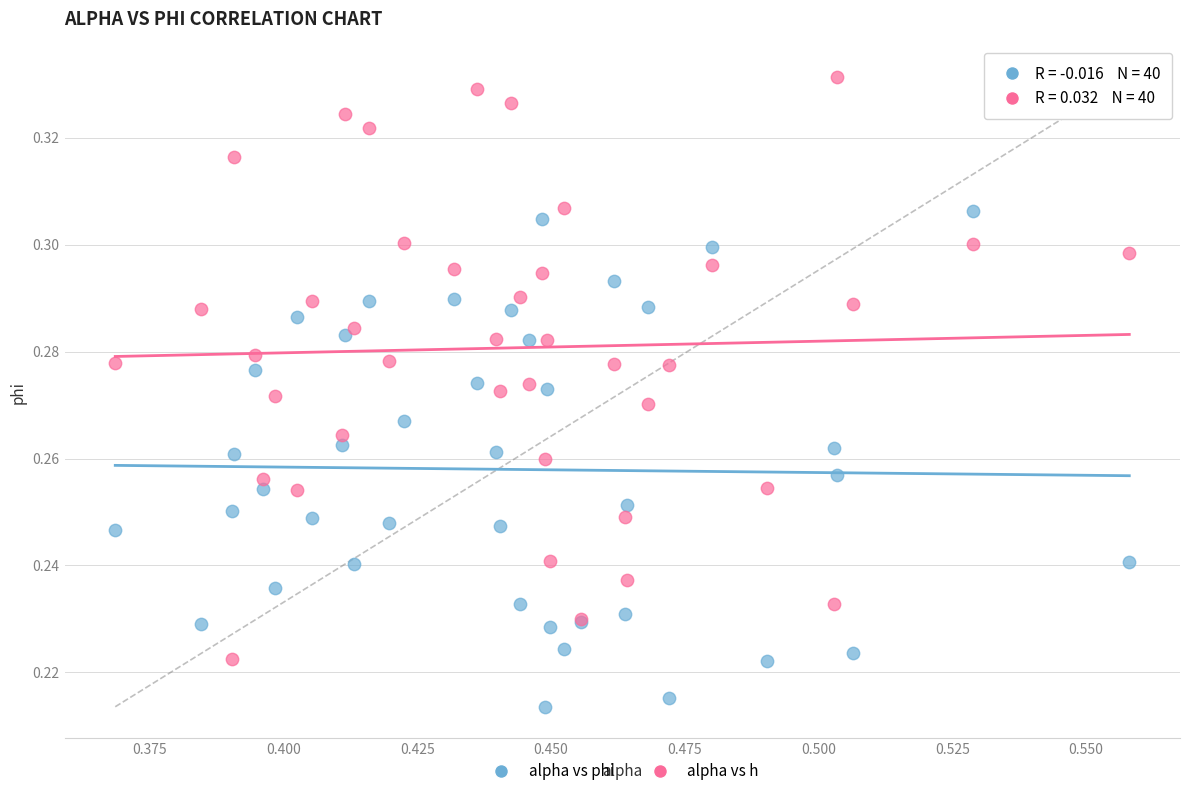

Which series has the widest spread of Y values?

alpha vs h